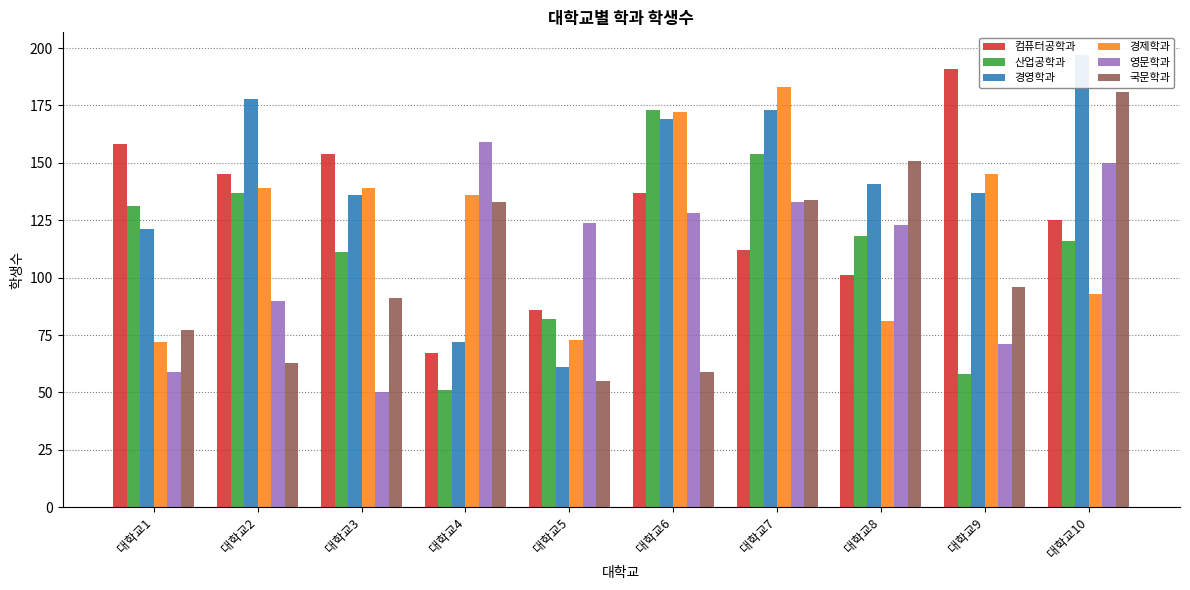

Between 대학교7 and 대학교8, which series saw the biggest shift?

경제학과